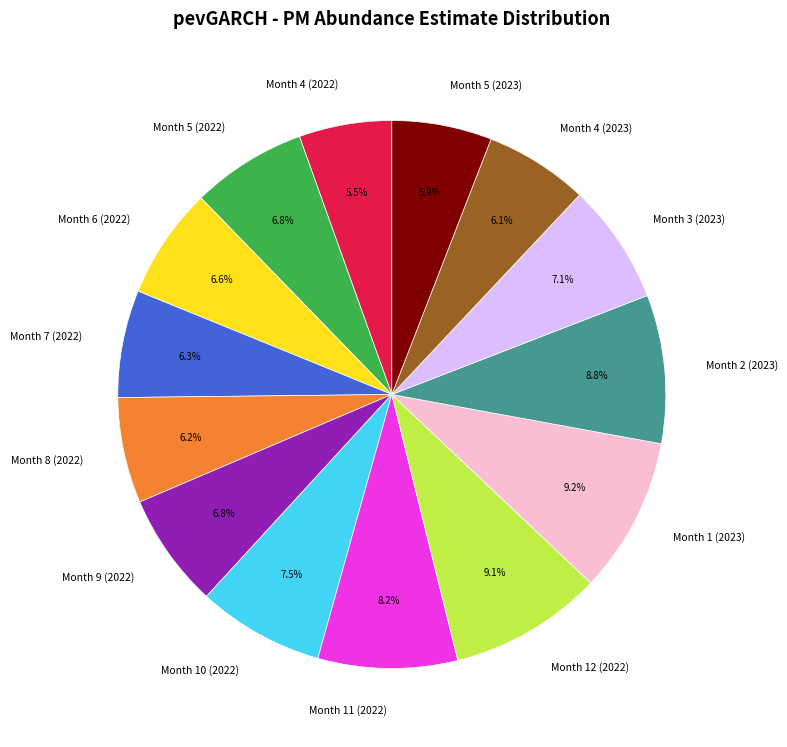

What percentage is NOT represented by Month 7 (2022)?

93.7%